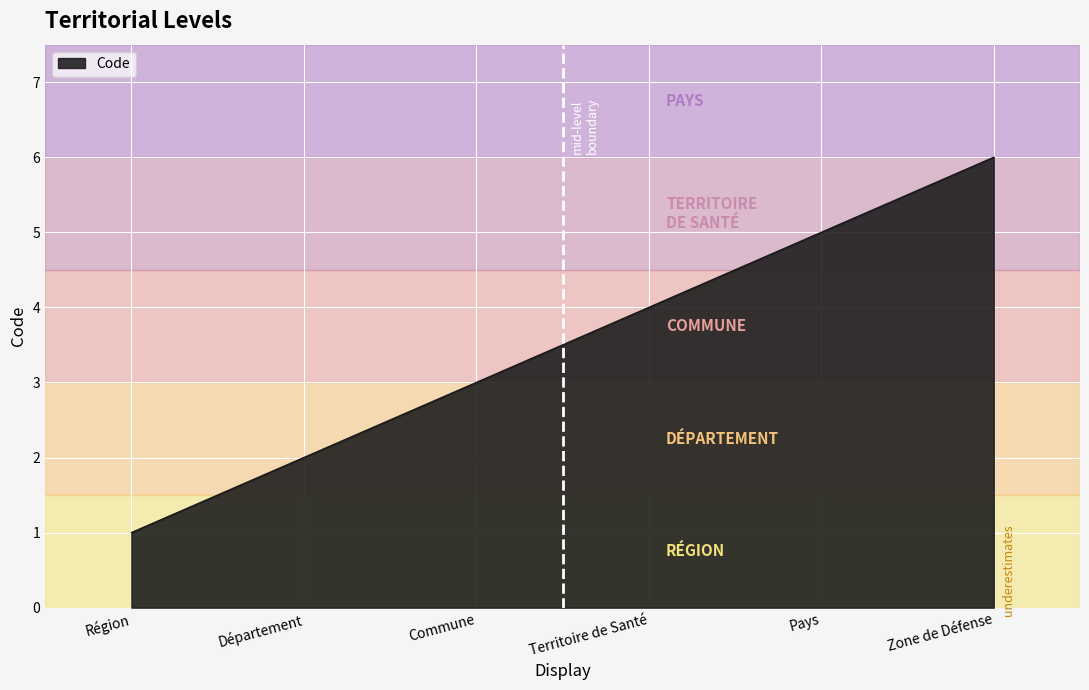

True or false: there are more than 2 points higher than both neighbors.

False